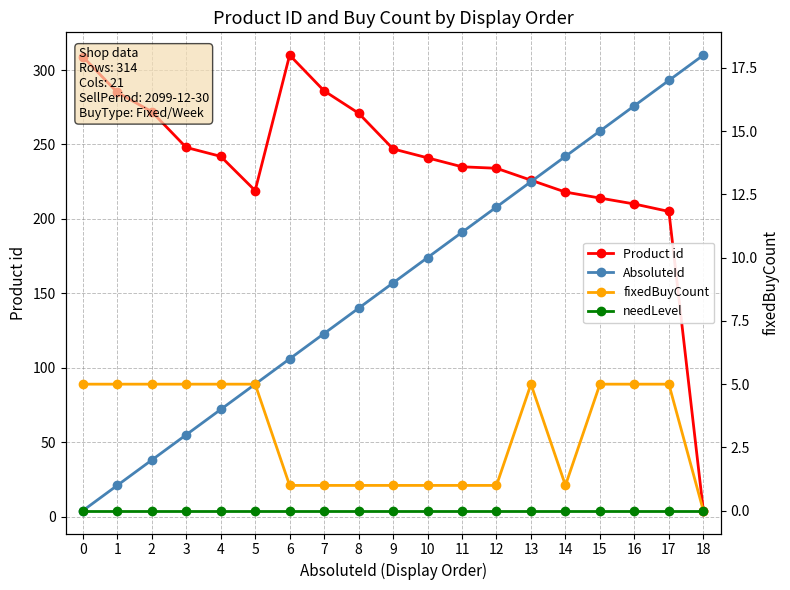

True or false: Product id has a value of 71 at 2.

False